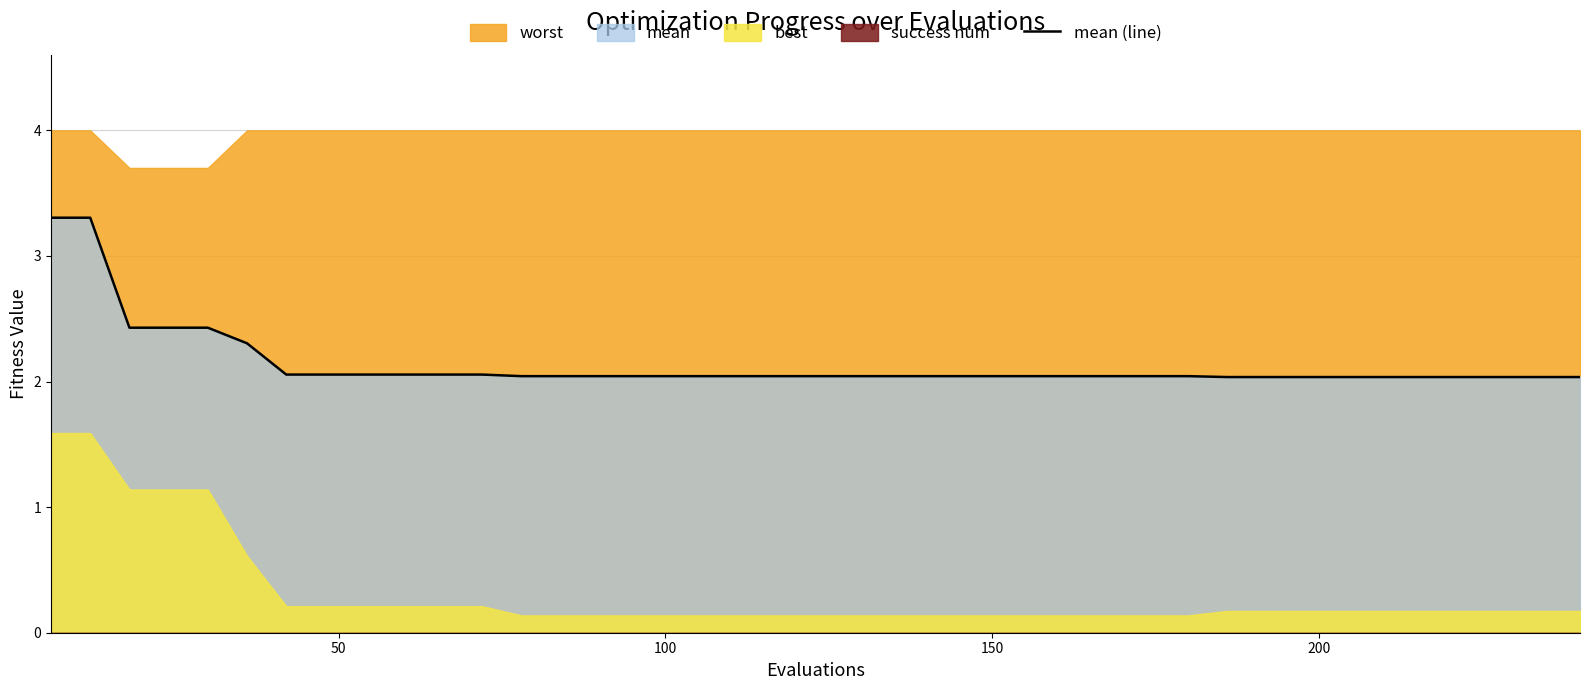

What is the maximum value for mean (line)?

3.3